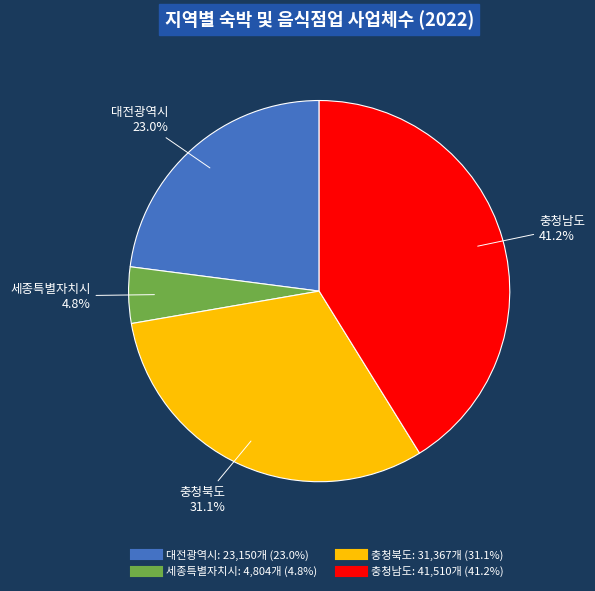

Is 세종특별자치시 the majority of the pie?

No